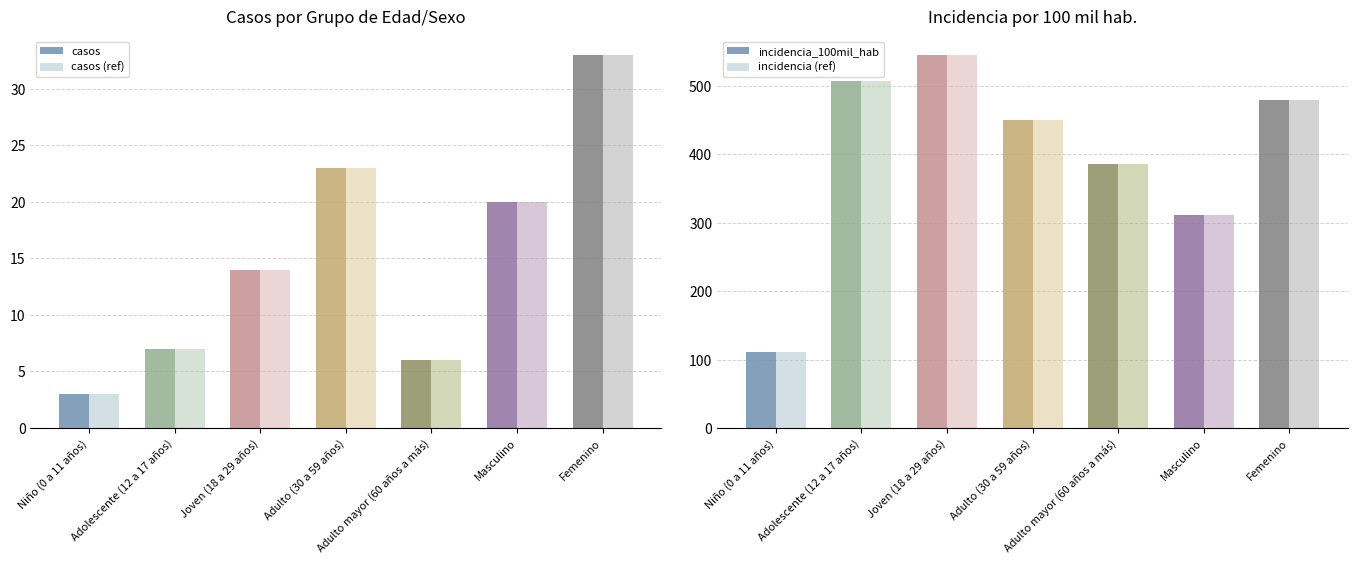

Which series changed the most between Adolescente (12 a 17 años) and Adulto (30 a 59 años)?

incidencia_100mil_hab